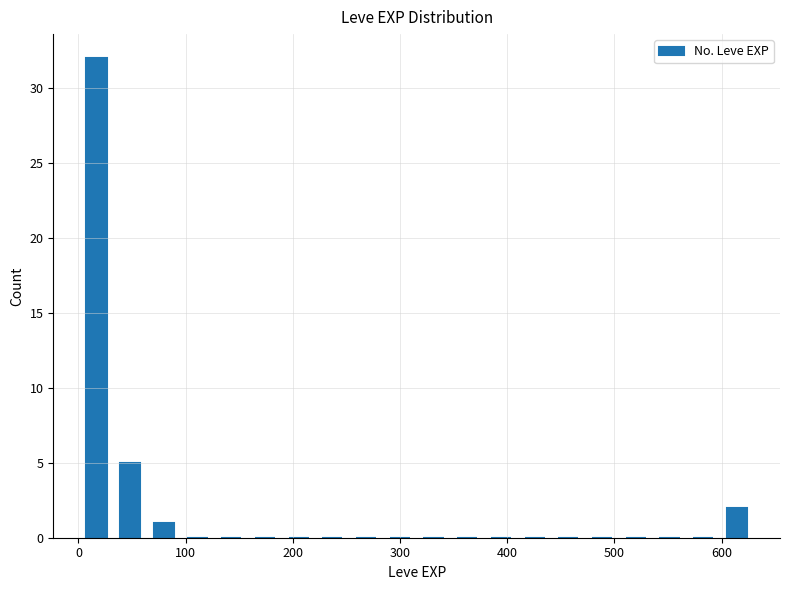

Read against the x-axis, roughly where is the centre of the tallest bar?

20